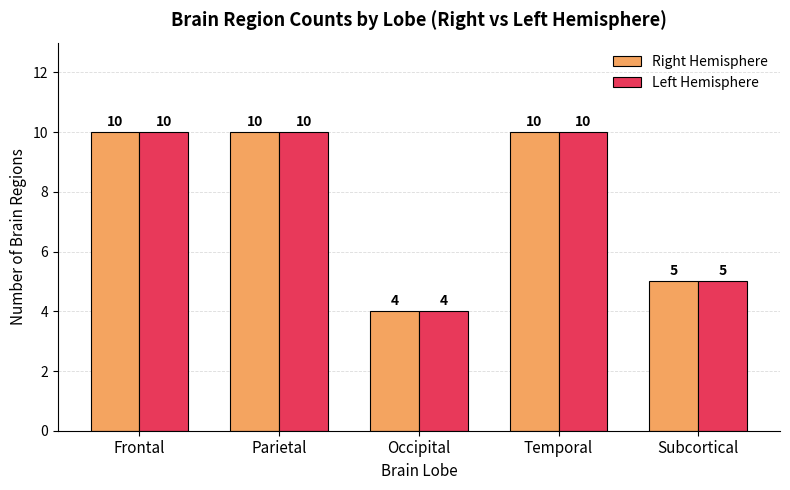

What is the minimum value for Right Hemisphere?

4